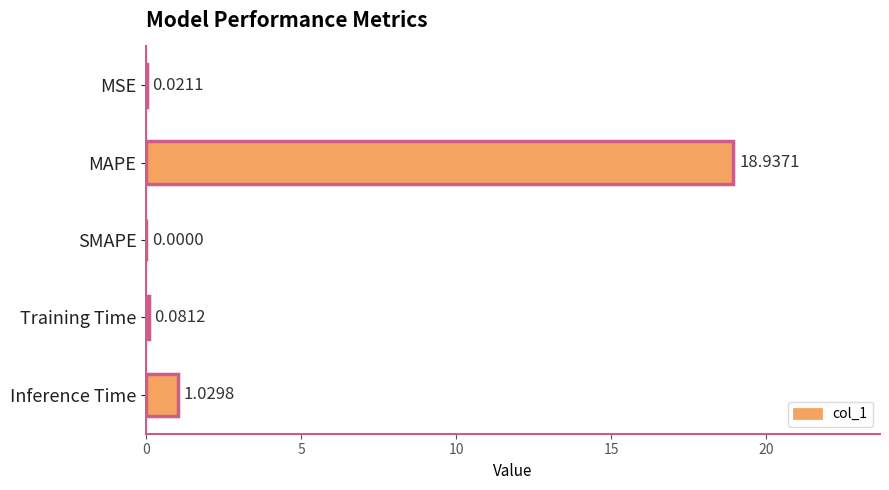

Between Training Time and SMAPE, which is larger?

Training Time